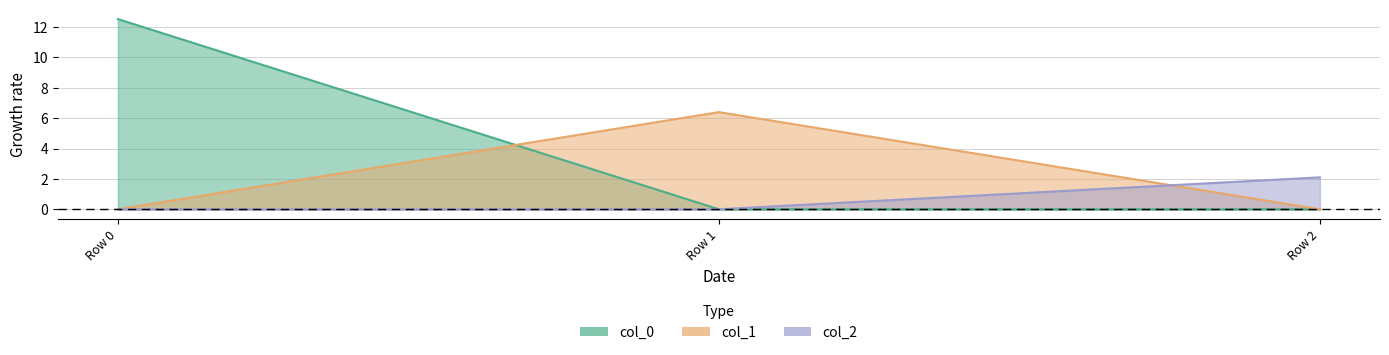

What is the average value of the col_2 series?

0.7